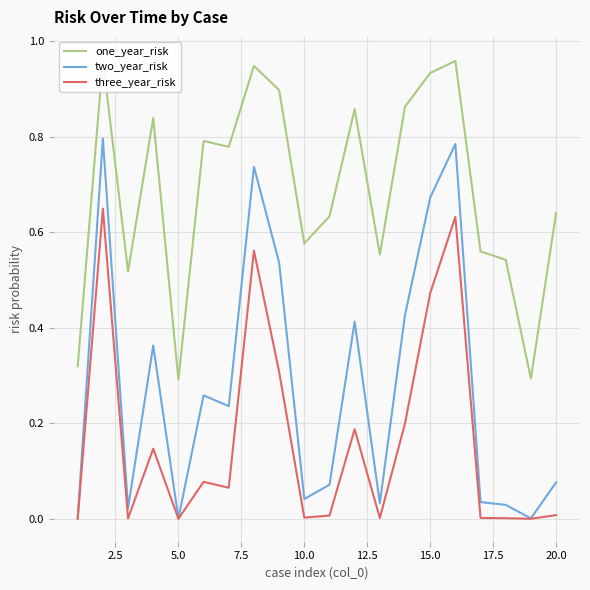

Rank the series by their maximum value, from highest to lowest.

one_year_risk, two_year_risk, three_year_risk